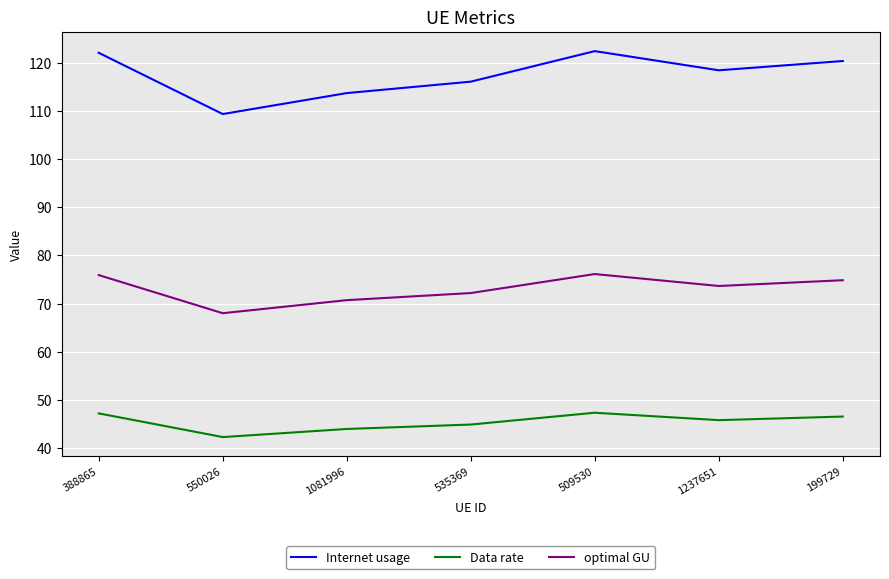

True or false: Data rate has a value of 28.3 at 1081996.

False